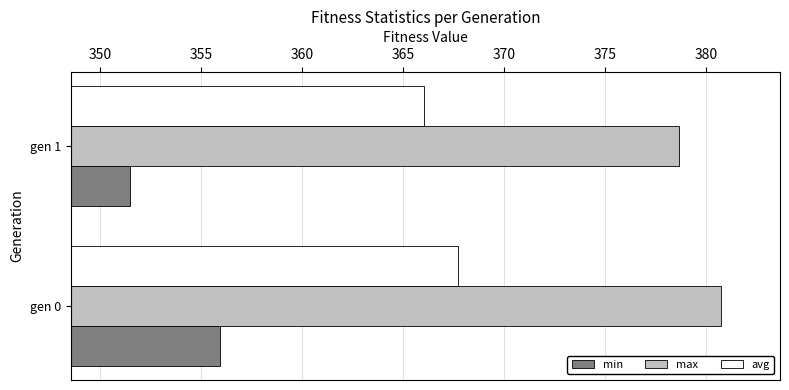

What is the approximate value of max at gen 0?

380.7